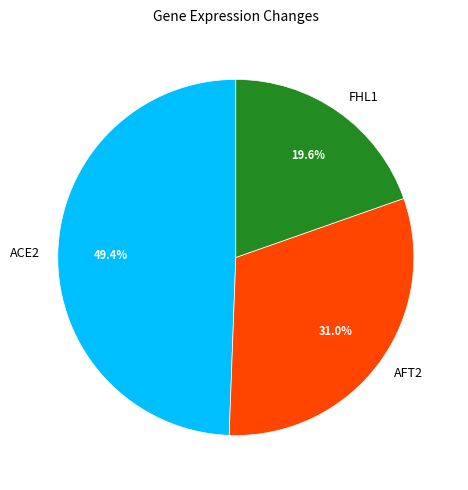

Which slice is the smallest?

FHL1